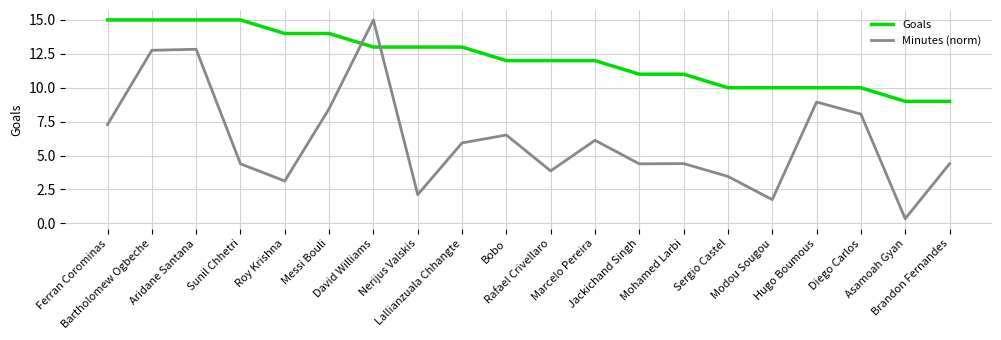

Reading left to right, what are all the values shown in this chart?

Goals: 15.0	15.0	15.0	15.0	14.0	14.0	13.0	13.0	13.0	12.0	12.0	12.0	11.0	11.0	10.0	10.0	10.0	10.0	9.0	9.0
Minutes (norm): 7.3	12.8	12.8	4.4	3.1	8.5	15.0	2.1	5.9	6.5	3.9	6.1	4.4	4.4	3.5	1.8	8.9	8.1	0.3	4.4